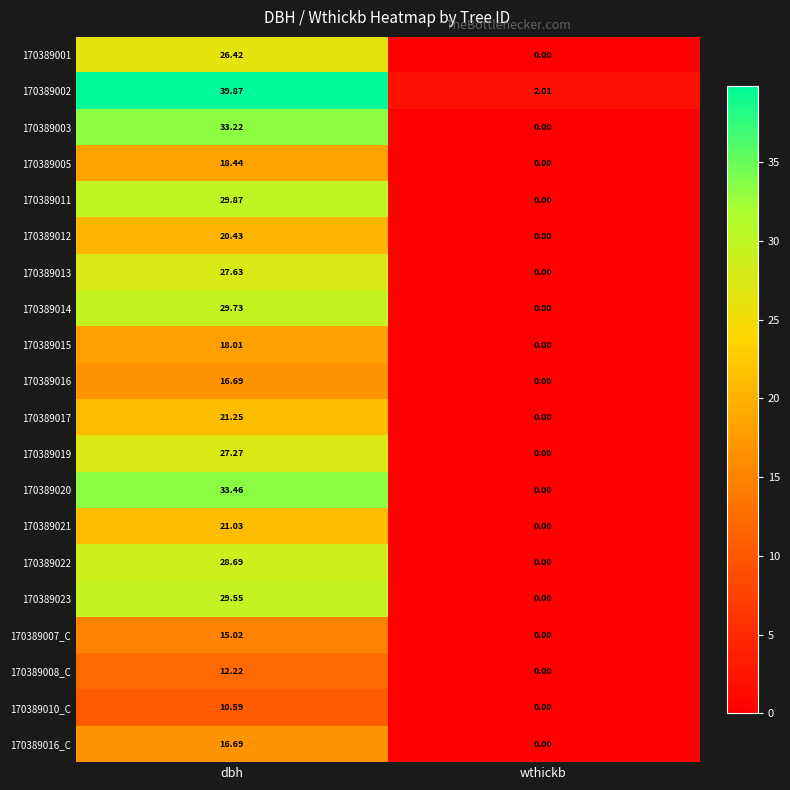

At how many categories does at least one series exceed 19?

1